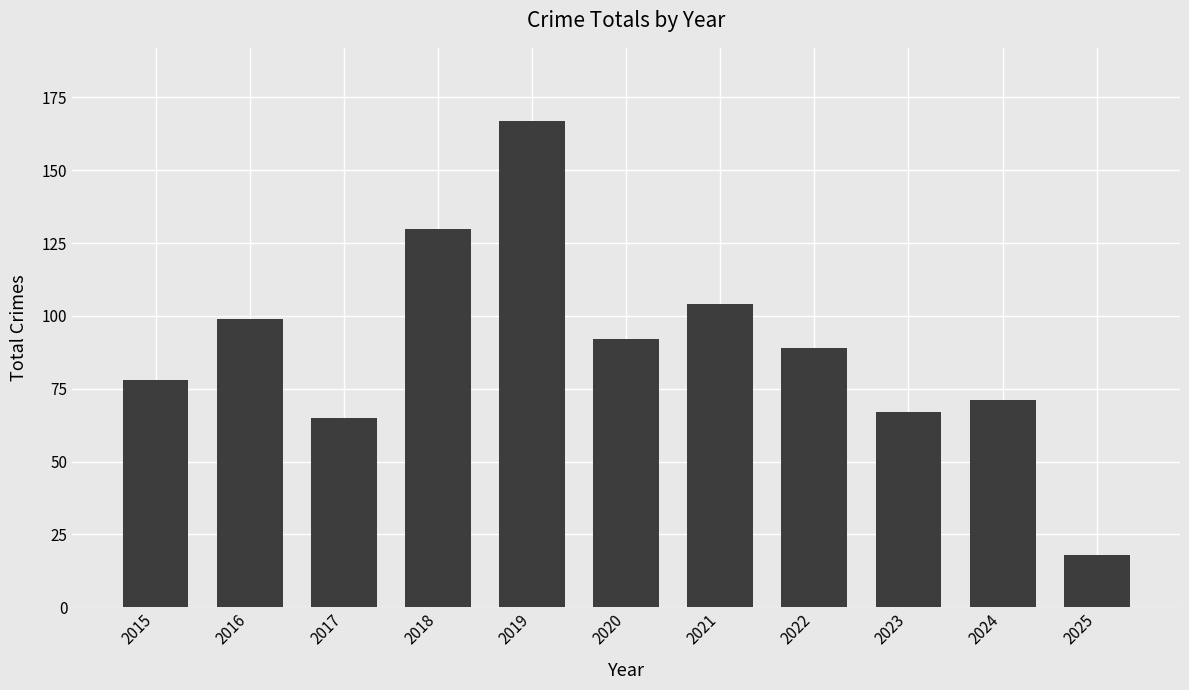

Which label corresponds to the smallest value in the chart?

2025